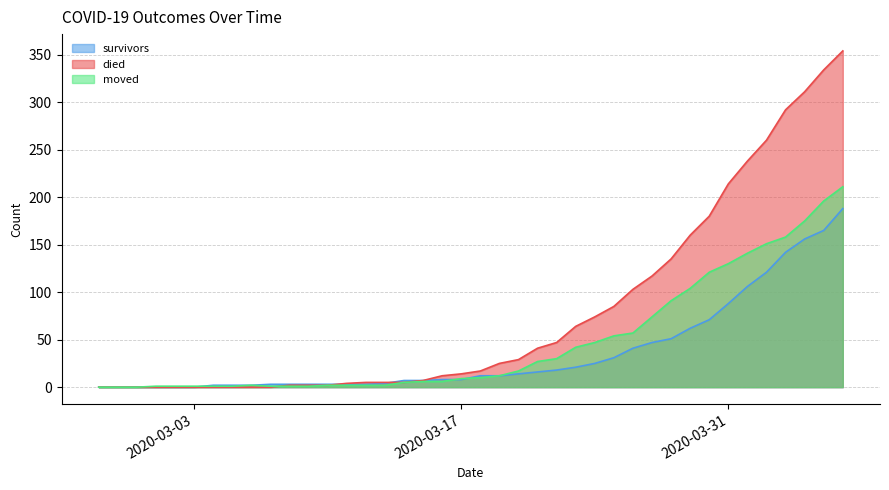

What is the approximate value of survivors at 2020-03-14, to the nearest 5?

5